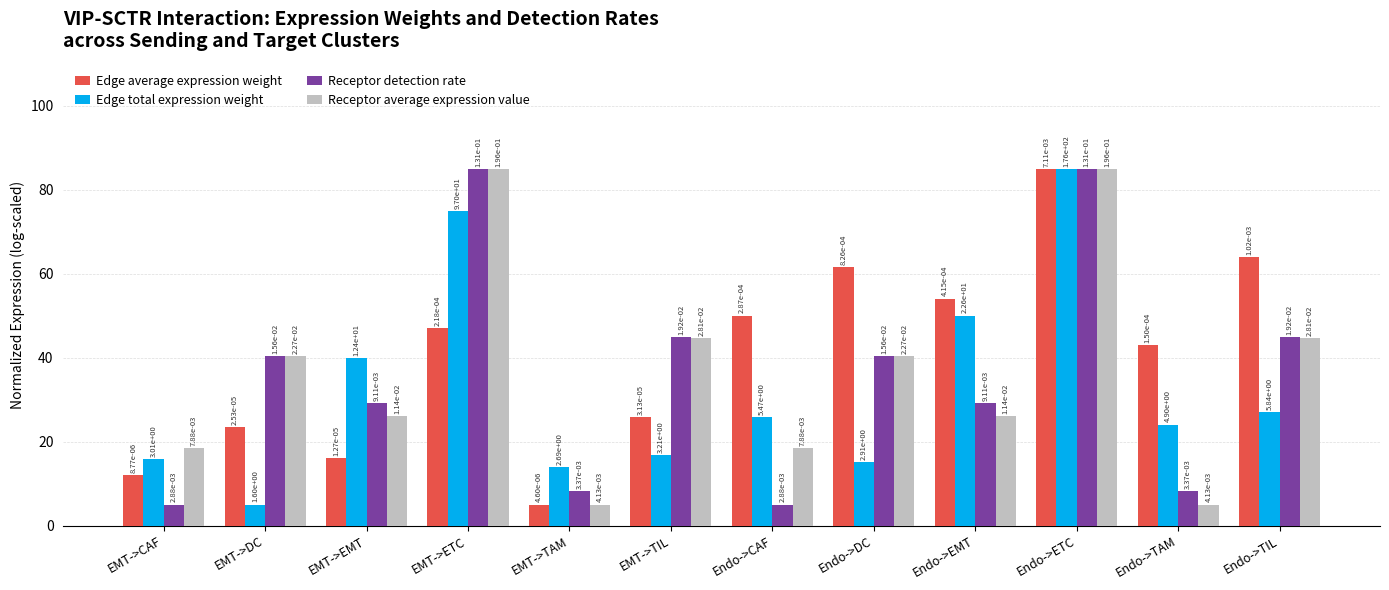

What position from the right is Endo->DC?

5